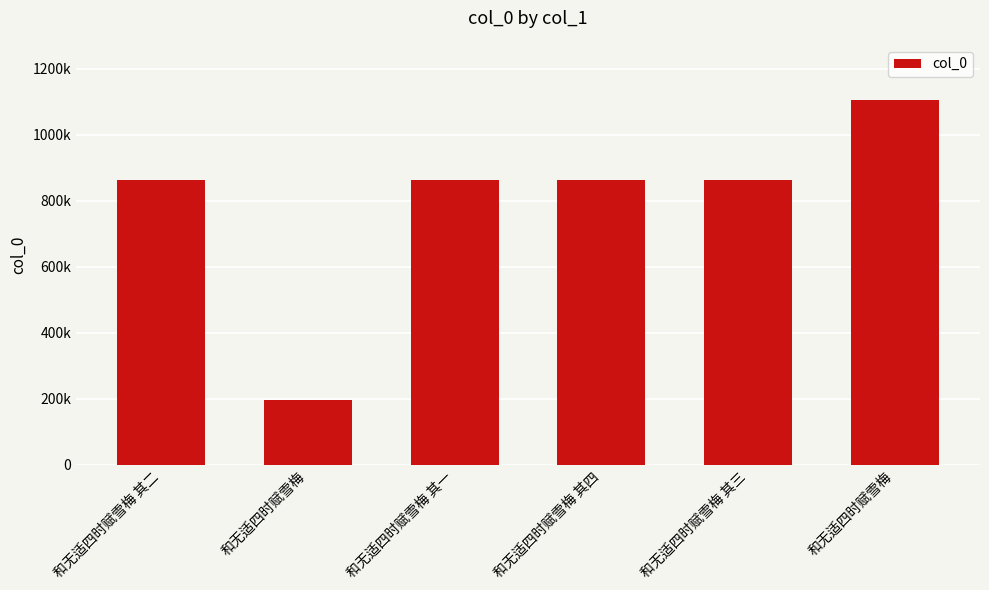

Does the chart contain any negative values?

No